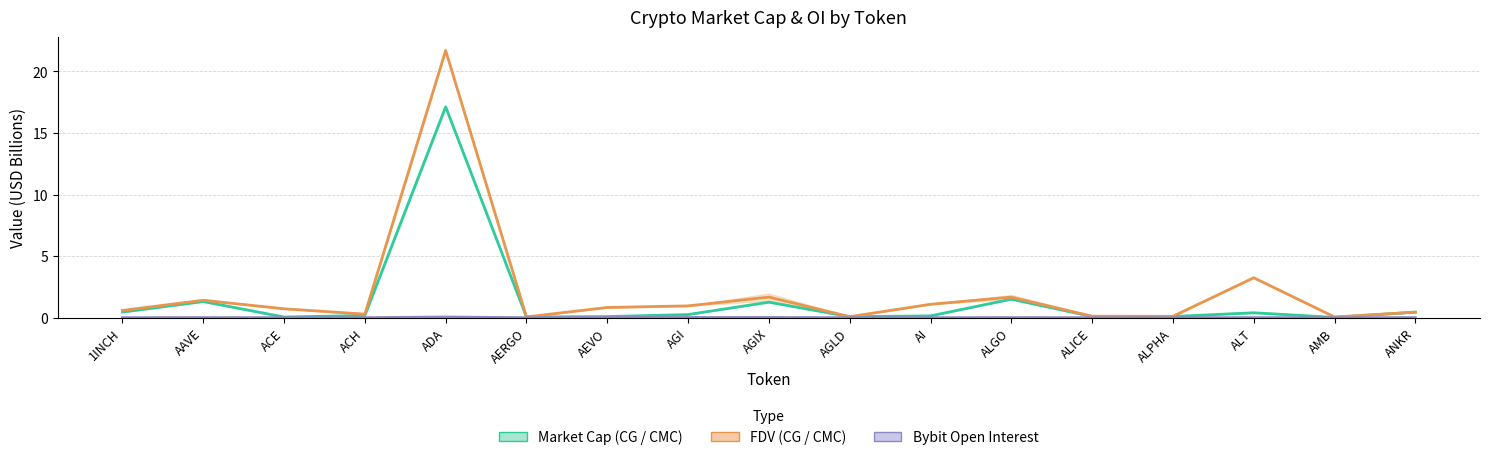

What is the difference between the maximum and minimum values in the FDV (CG / CMC) series?

21.6